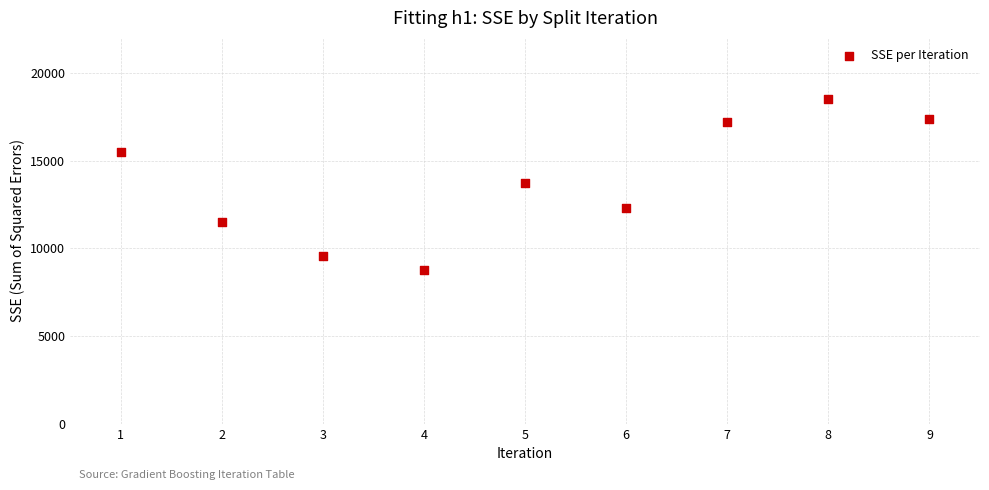

What is the average X value?

5.0